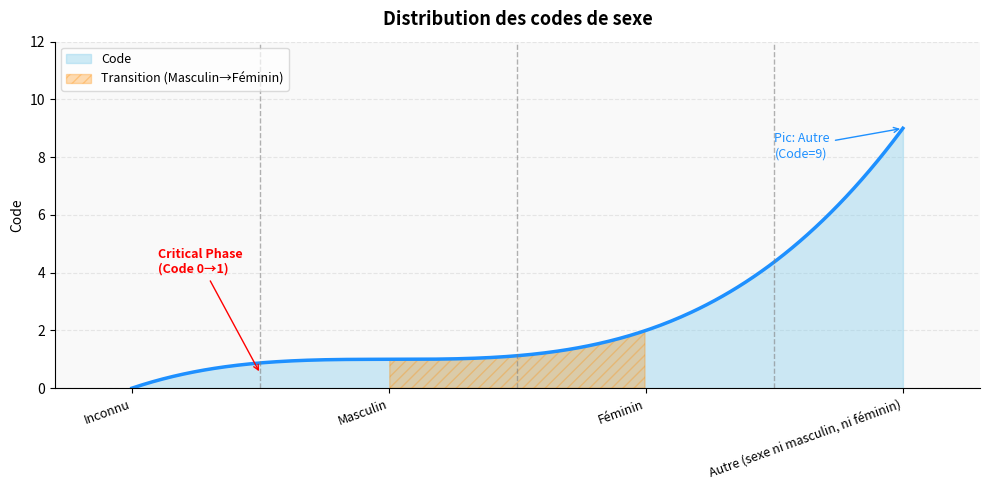

At which label does the data first exceed 2?

Autre (sexe ni masculin, ni féminin)